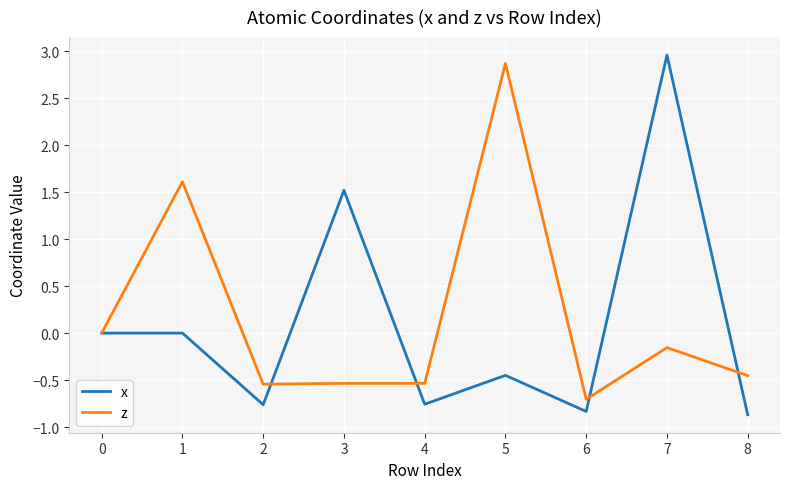

At which category is the sum across all series the highest?

7